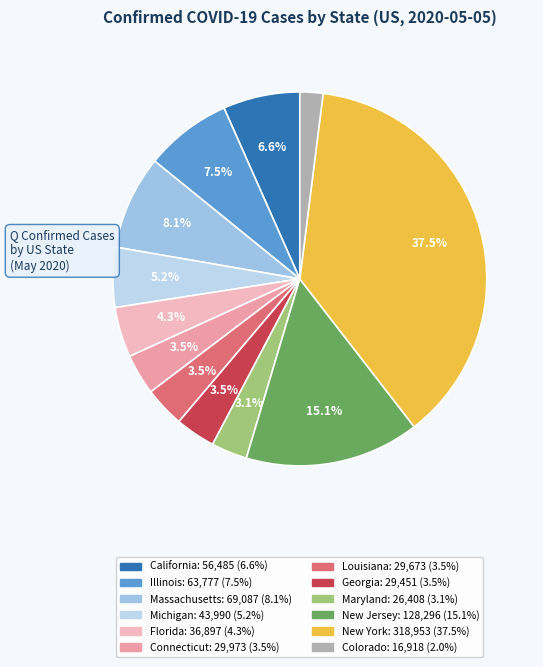

What percentage do Louisiana and New York together represent?

41.0%